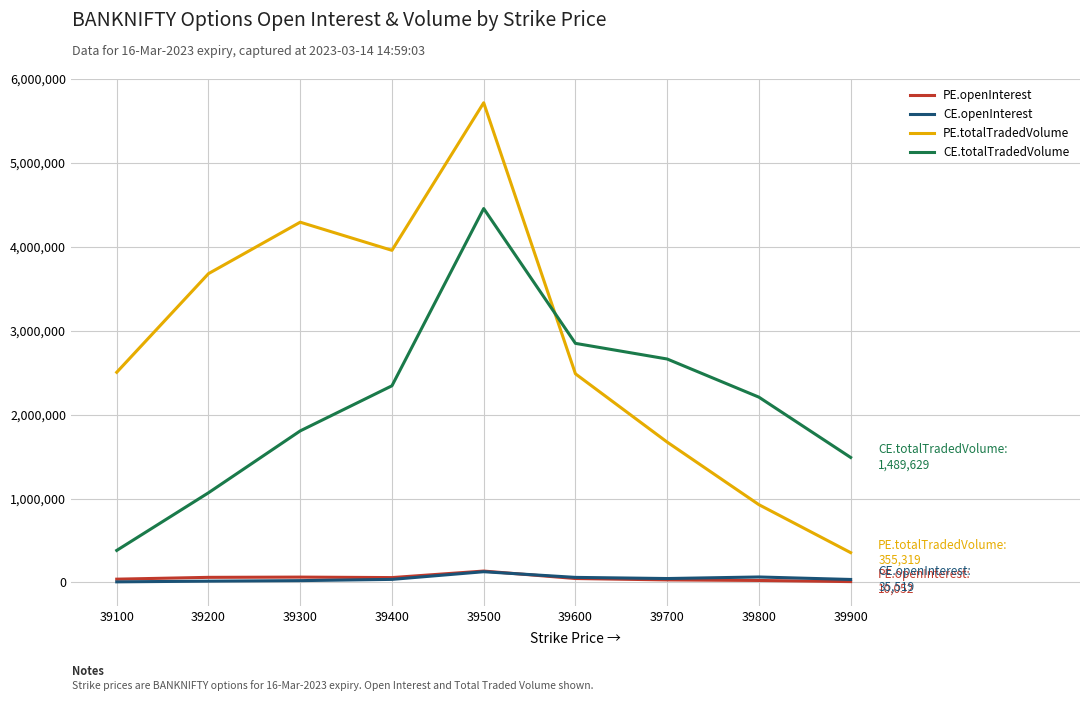

What is the value of the PE.totalTradedVolume point at the 7th from the left?

1672715